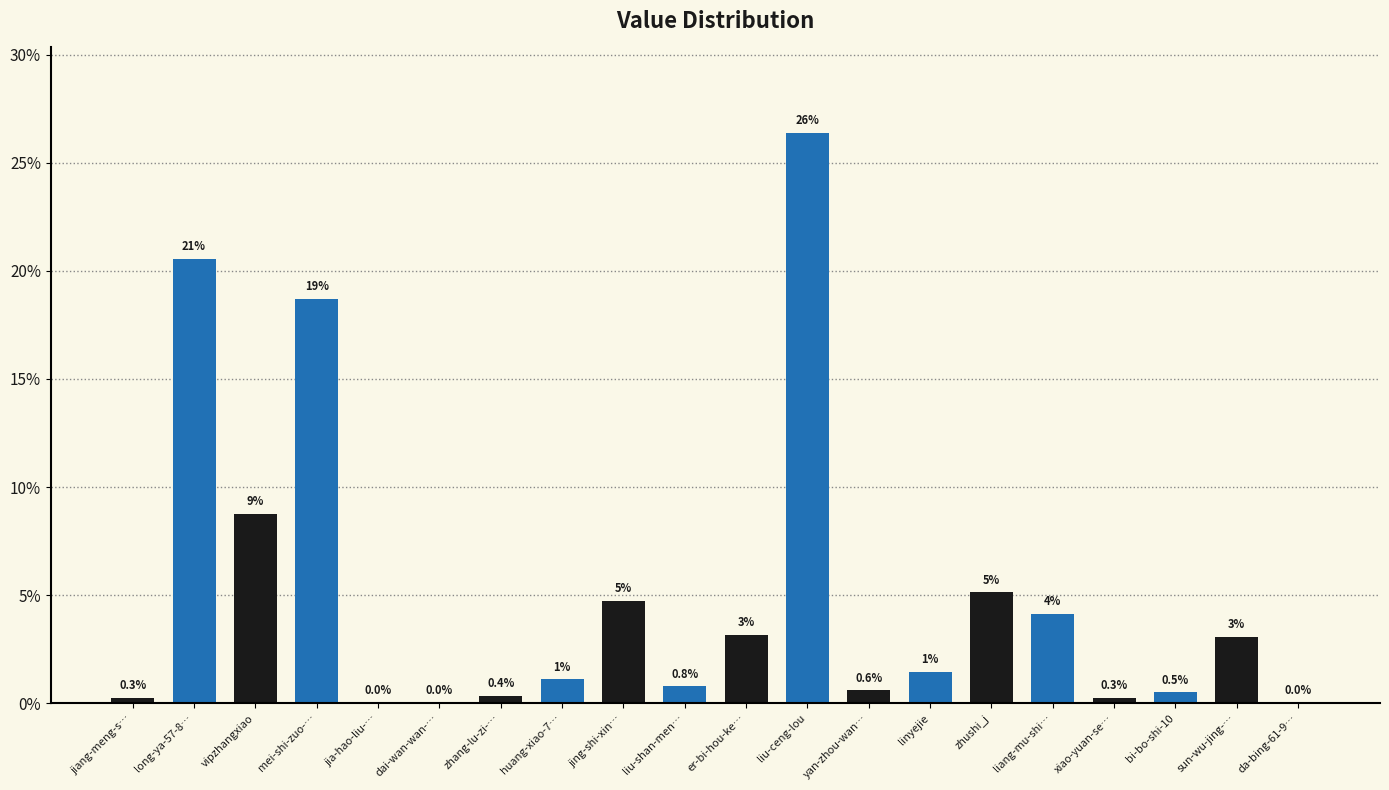

List the labels in order of value, smallest first.

da-bing-61-9…, dai-wan-wan-…, jia-hao-liu-…, jiang-meng-s…, xiao-yuan-se…, zhang-lu-zi-…, bi-bo-shi-10, yan-zhou-wan…, liu-shan-men…, huang-xiao-7…, linyejie, sun-wu-jing-…, er-bi-hou-ke…, liang-mu-shi…, jing-shi-xin…, zhushi_j, vipzhangxiao, mei-shi-zuo-…, long-ya-57-8…, liu-ceng-lou